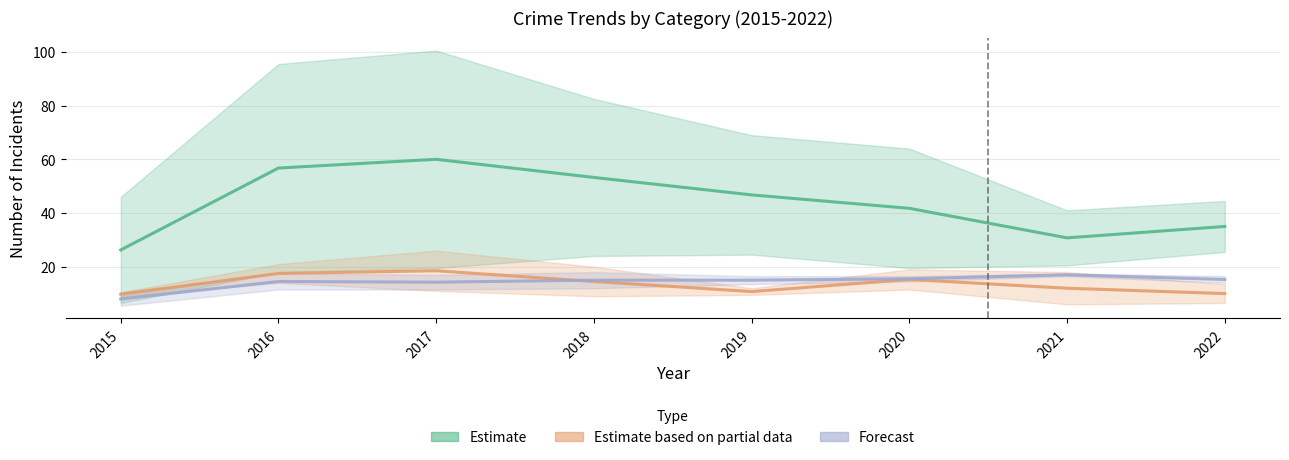

True or false: Estimate based on partial data and Estimate intersect in this chart.

False